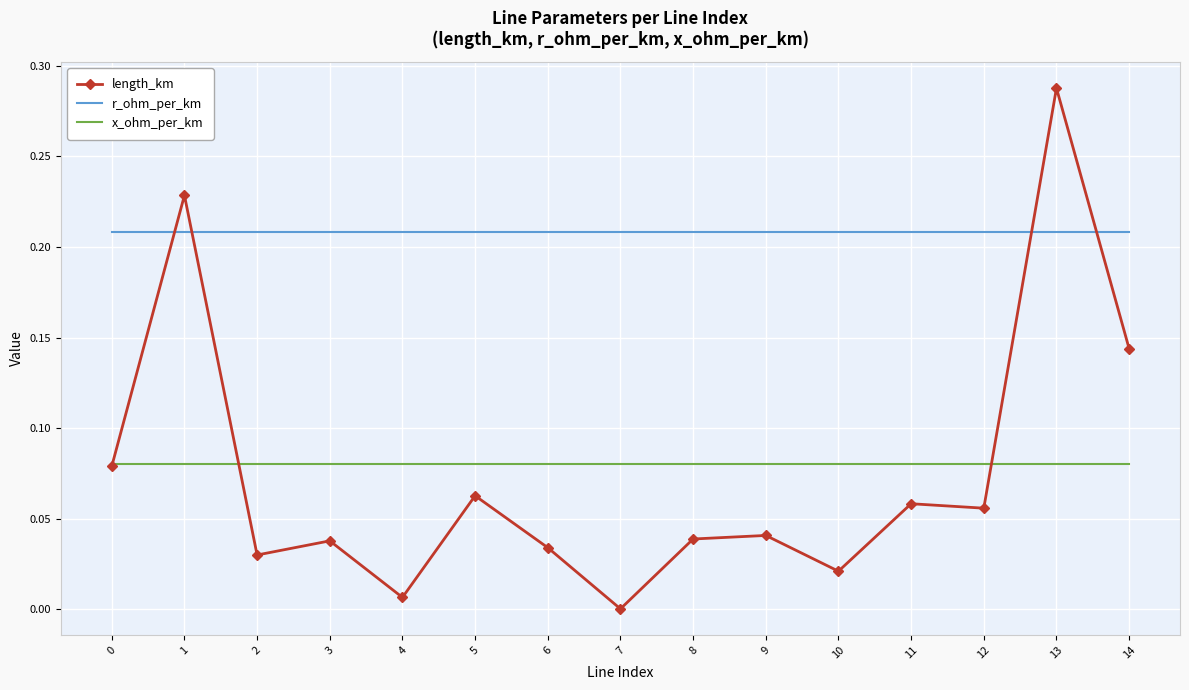

At which category does the chart reach its minimum across all series?

7